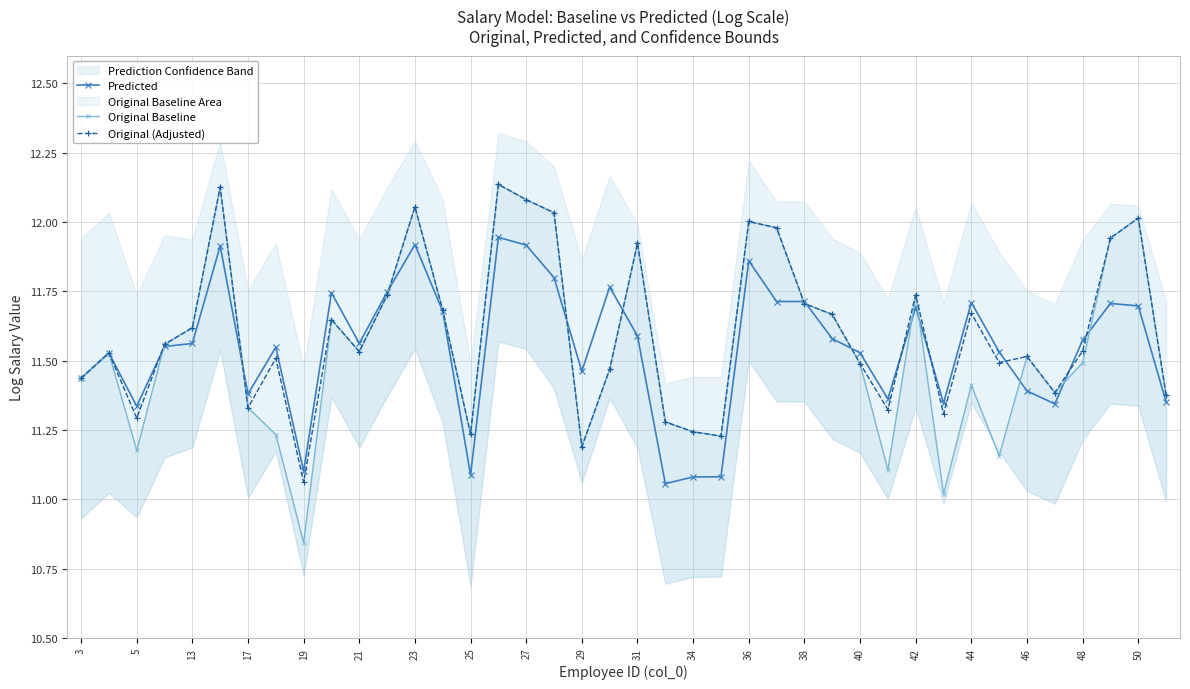

What is the difference between the second highest and second lowest values in the Original Baseline series?

1.1